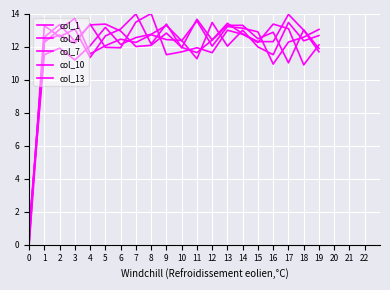

True or false: col_1 has a value of 5.6 at 10.

False